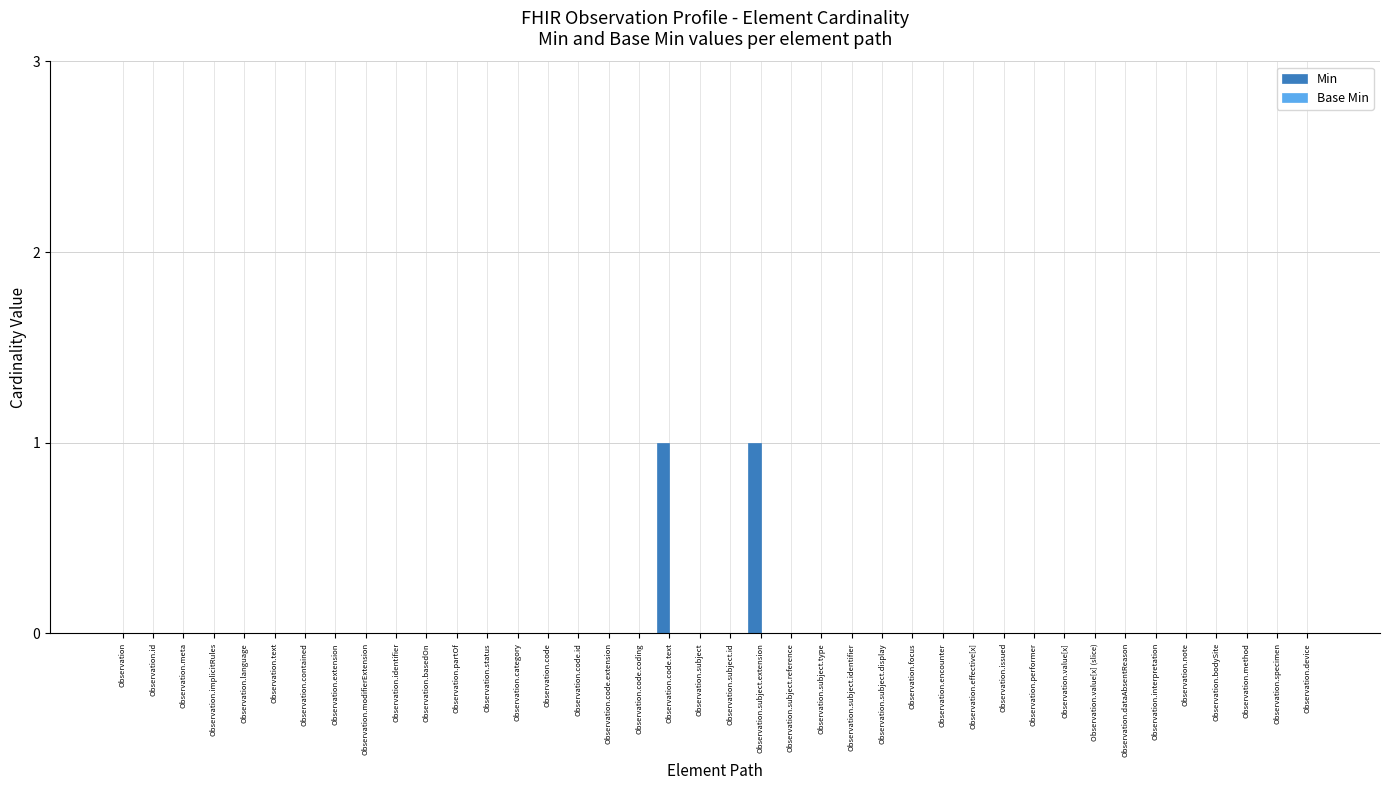

The value at Observation.subject.display is 0. True or false?

True